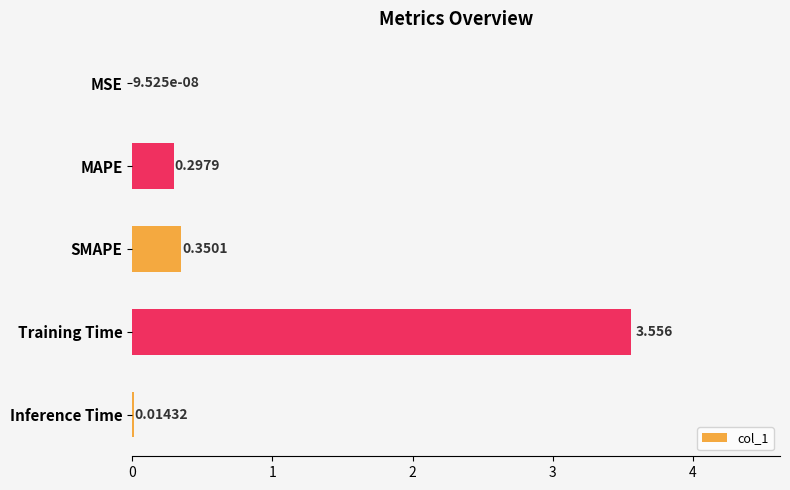

At which label is the value closest to 1?

SMAPE